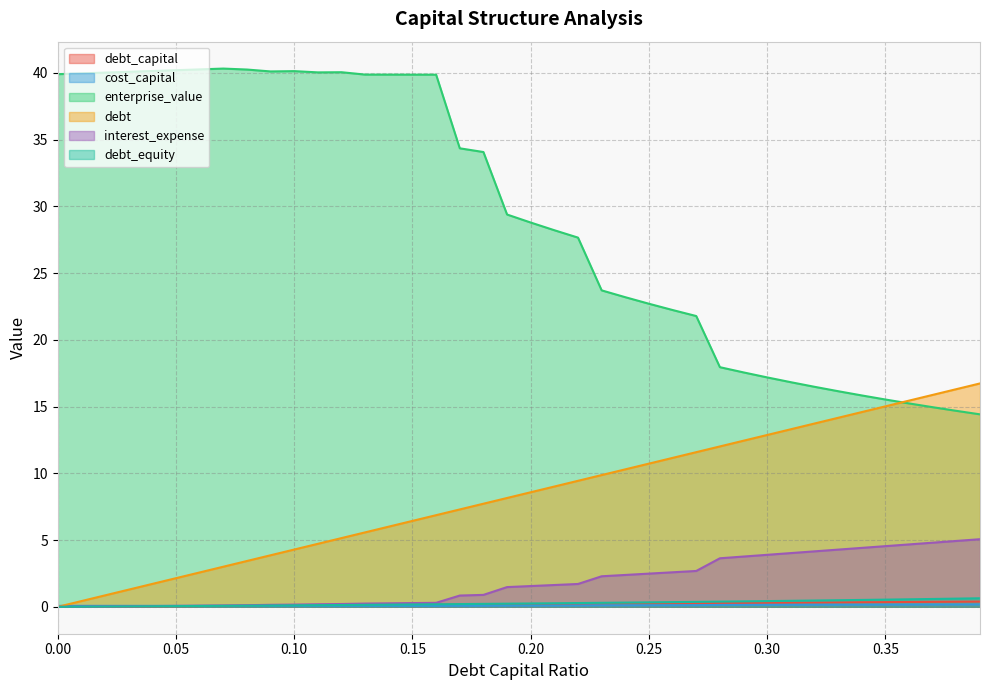

List the series in order of their peak value, lowest first.

cost_capital, debt_capital, debt_equity, interest_expense, debt, enterprise_value